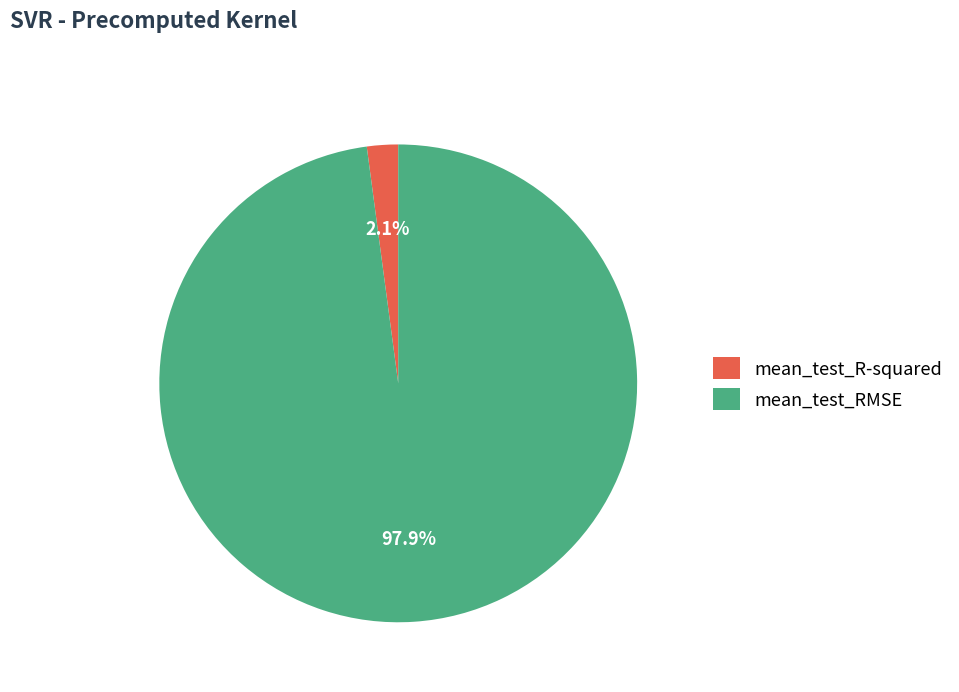

How many slices are in this pie chart?

2